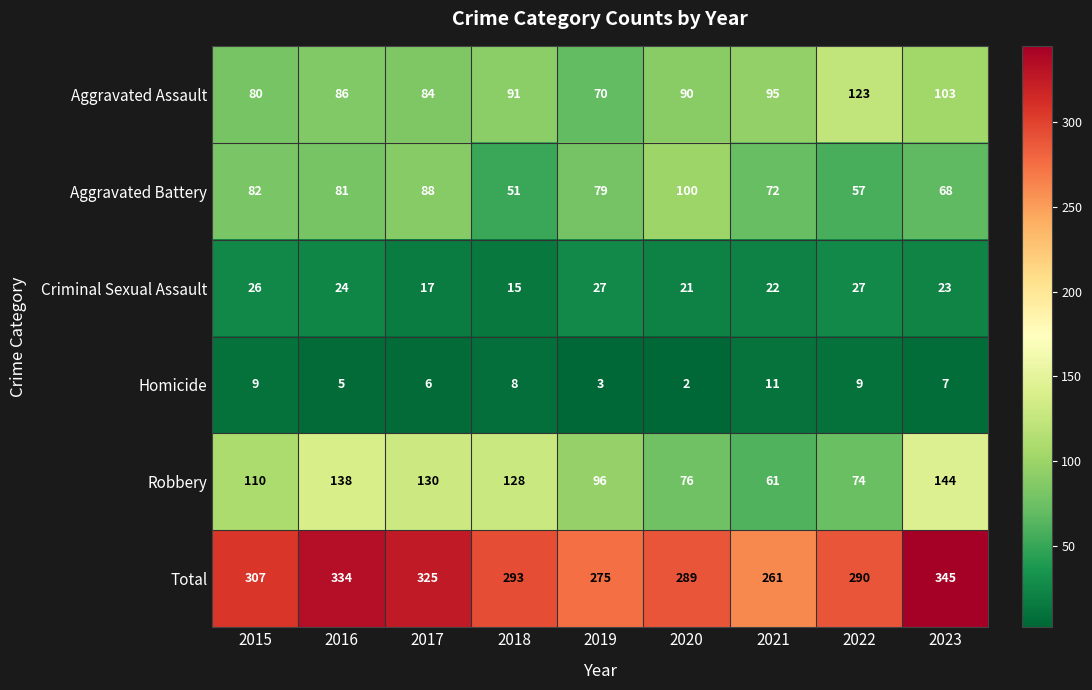

Which category has the highest value in the Aggravated Assault series?

2022